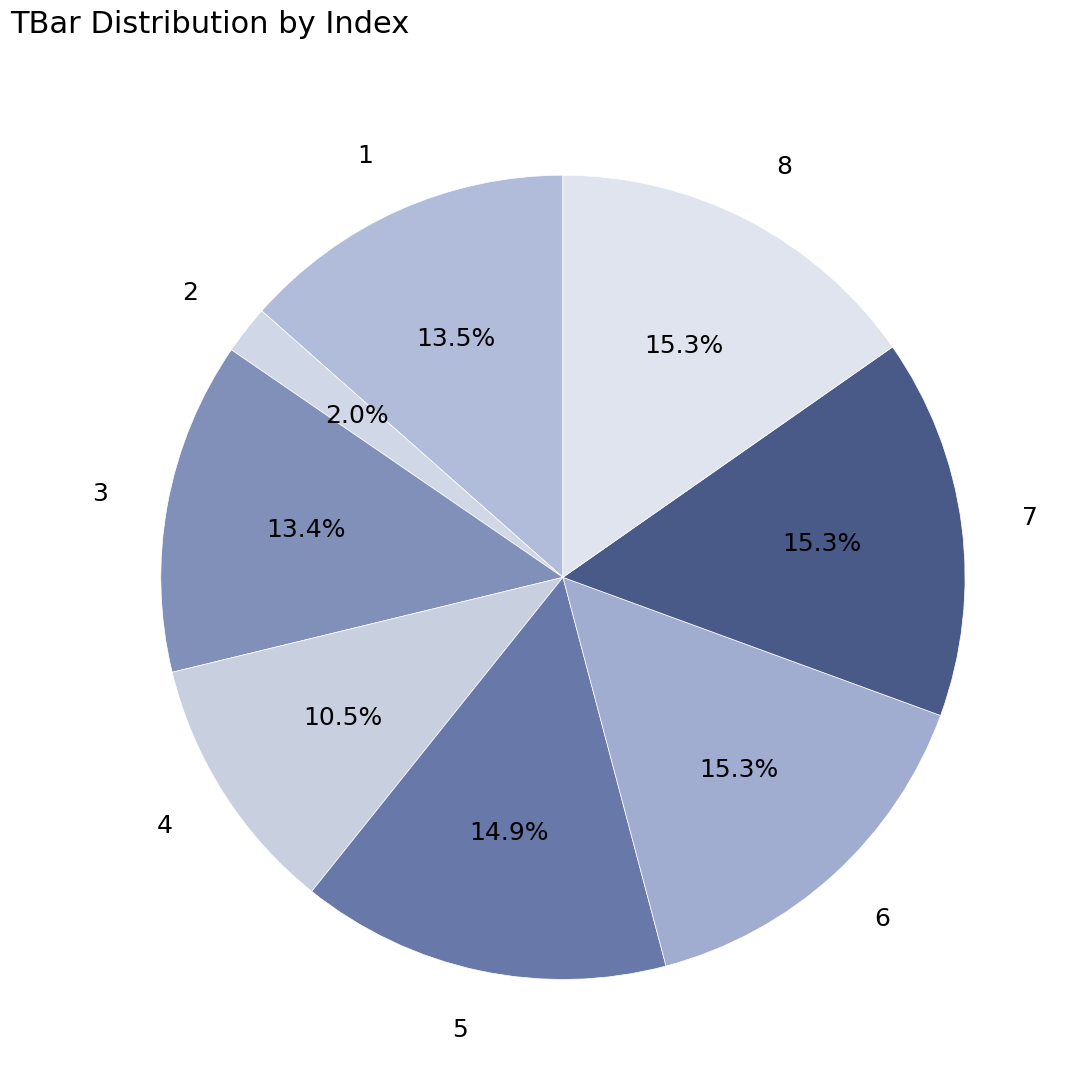

How much of the chart is everything except 8?

84.7%